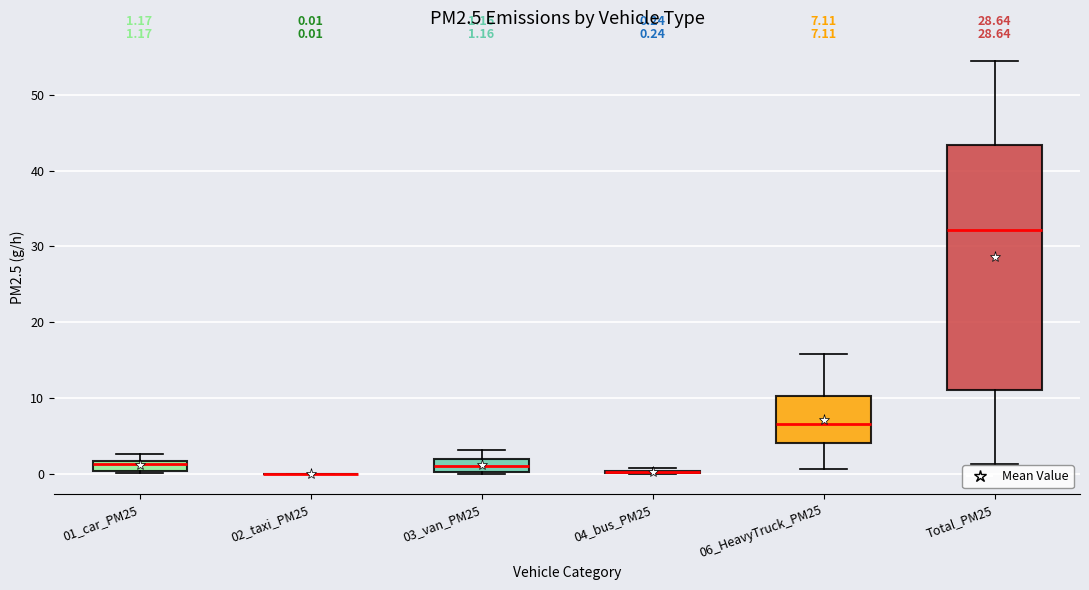

Which box is the tallest, from its lower edge to its upper edge?

Total_PM25